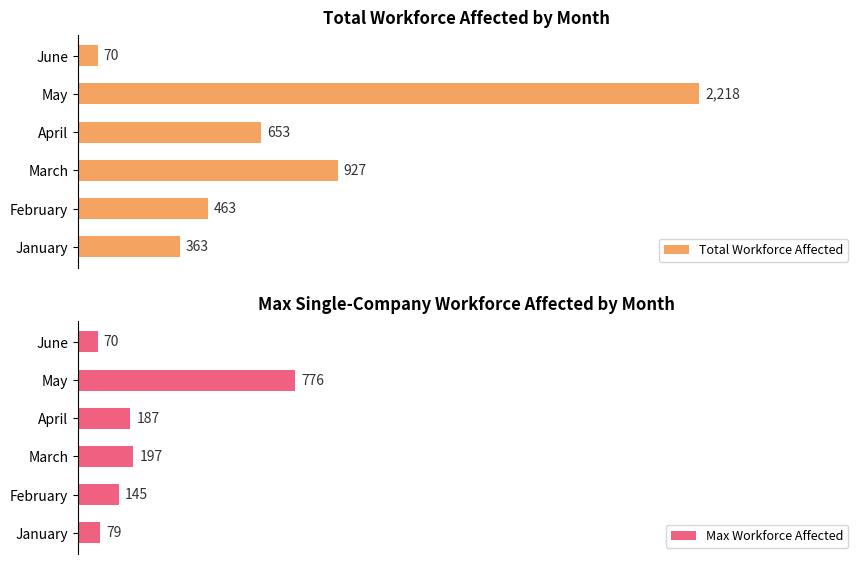

At which label does Max Workforce Affected reach its minimum?

June